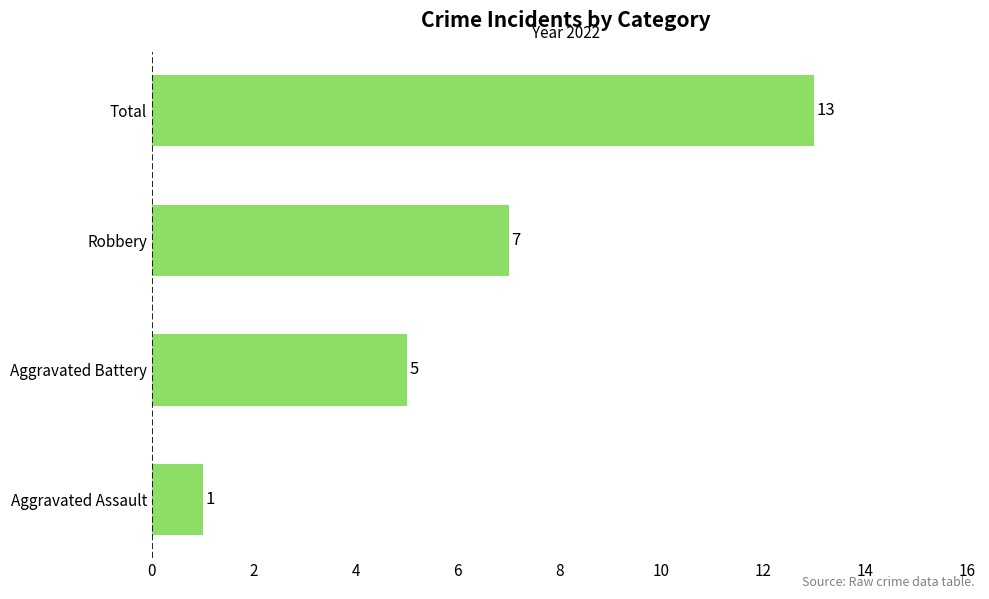

How many values are between 5 and 13?

3